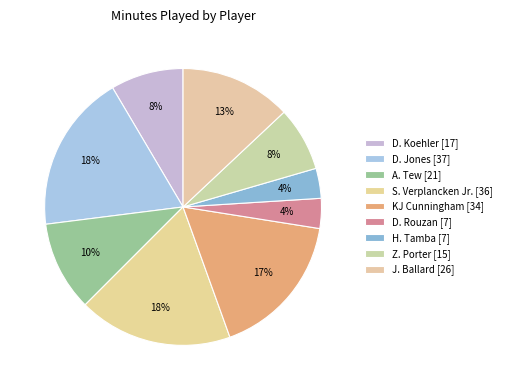

What is the change in value from D. Rouzan to J. Ballard?

+19